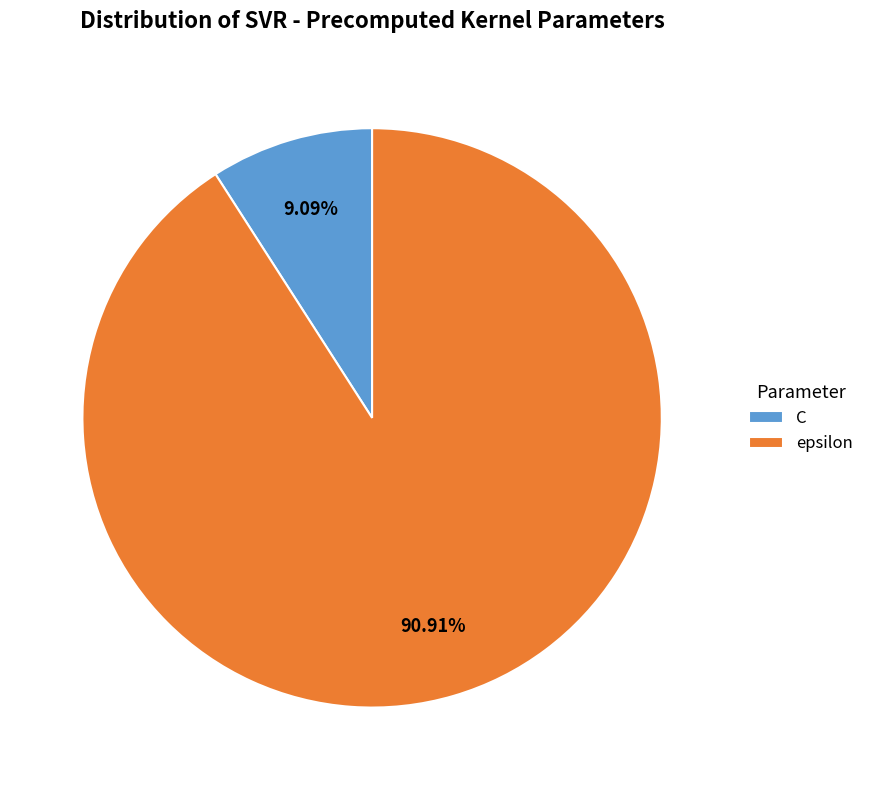

What is the total percentage of C and epsilon?

100.0%